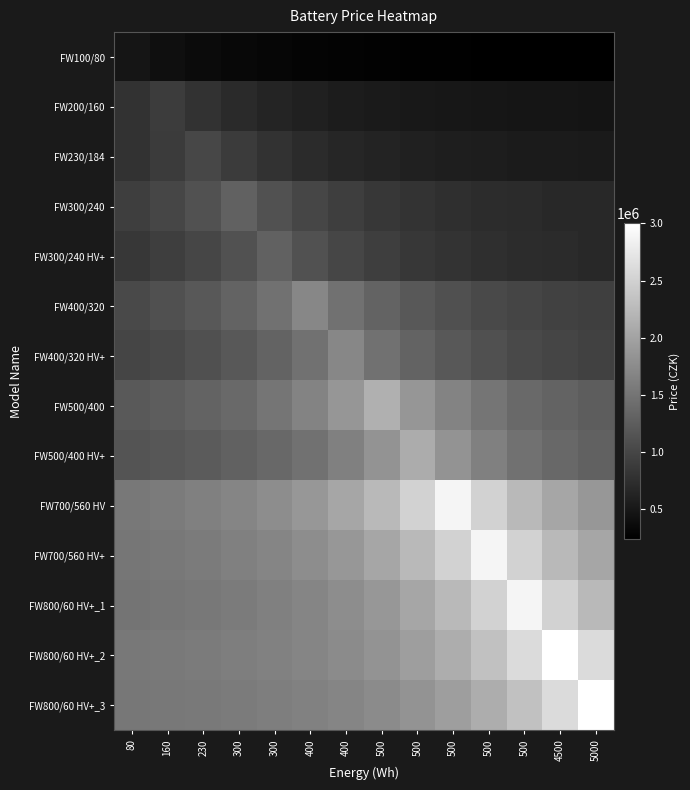

At which category is the sum across all series the highest?

500